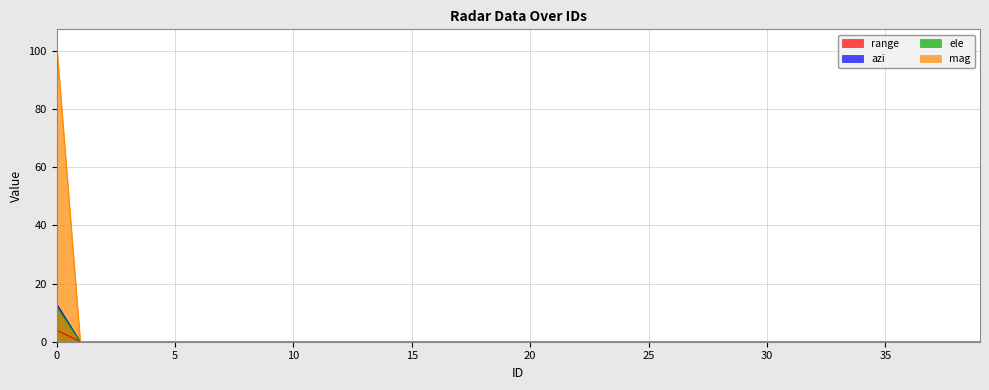

True or false: ele and mag intersect in this chart.

False